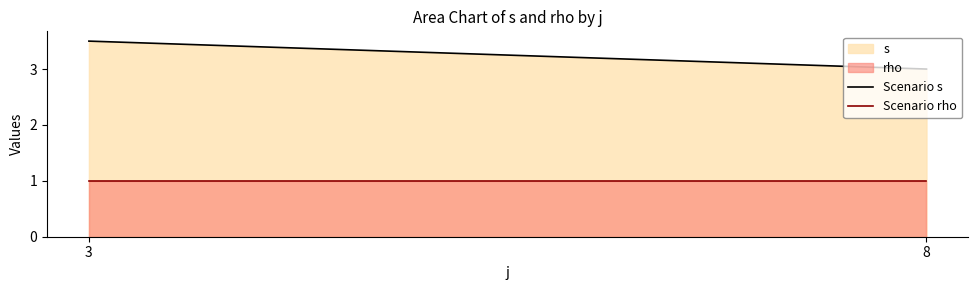

List the series in order of their peak value, highest first.

s, rho